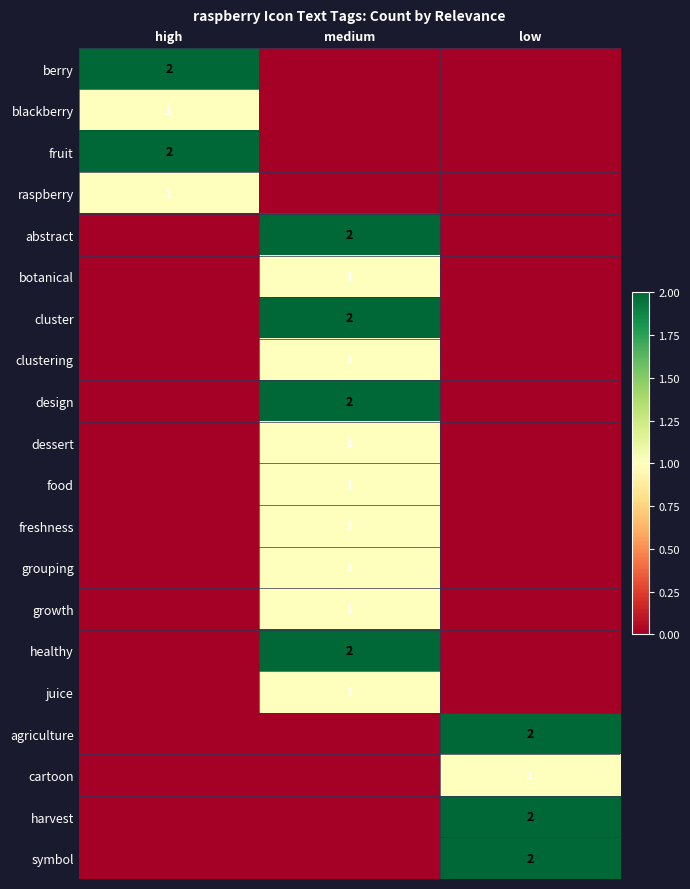

Is it true that grouping equals 2 at medium?

False